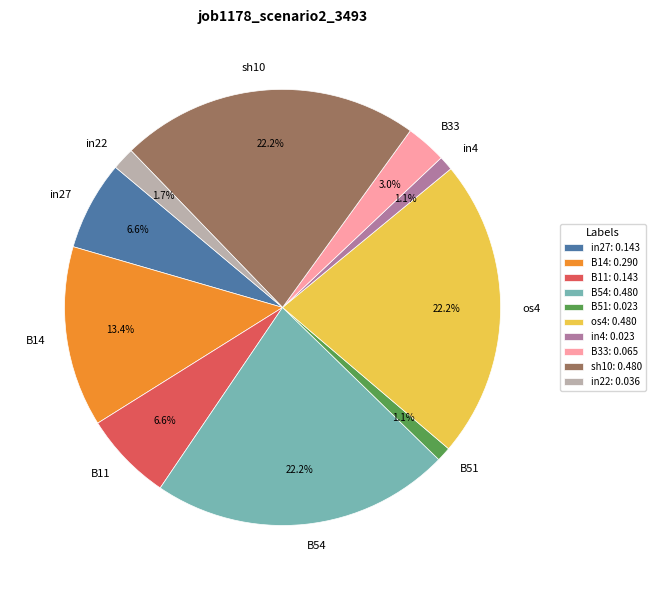

To the nearest percent, what is the average slice percentage?

10%